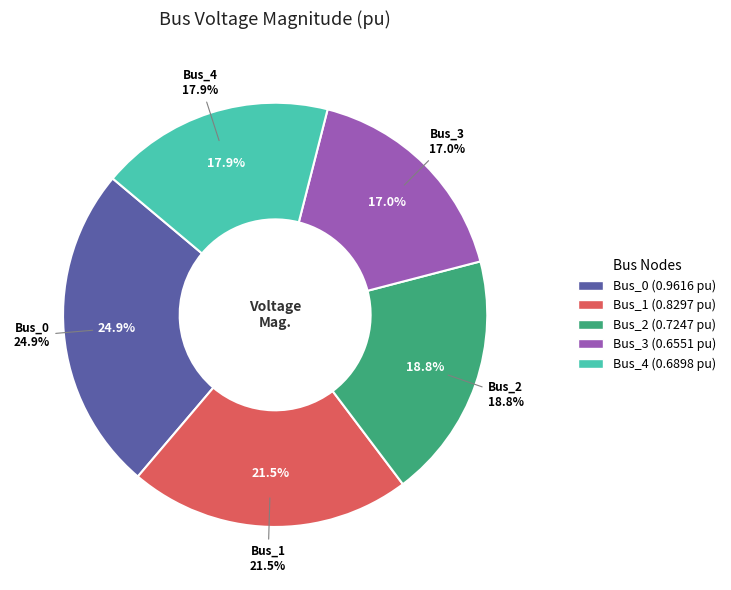

What percentage is the Bus_4 slice, to the nearest percent?

18%